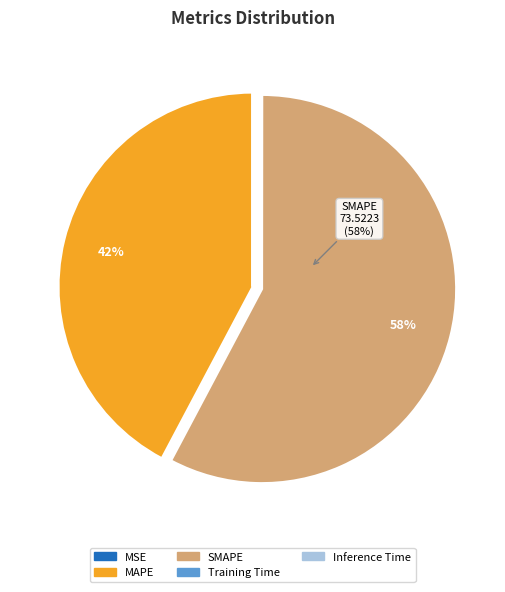

The SMAPE slice represents 58% of the pie. True or false?

True